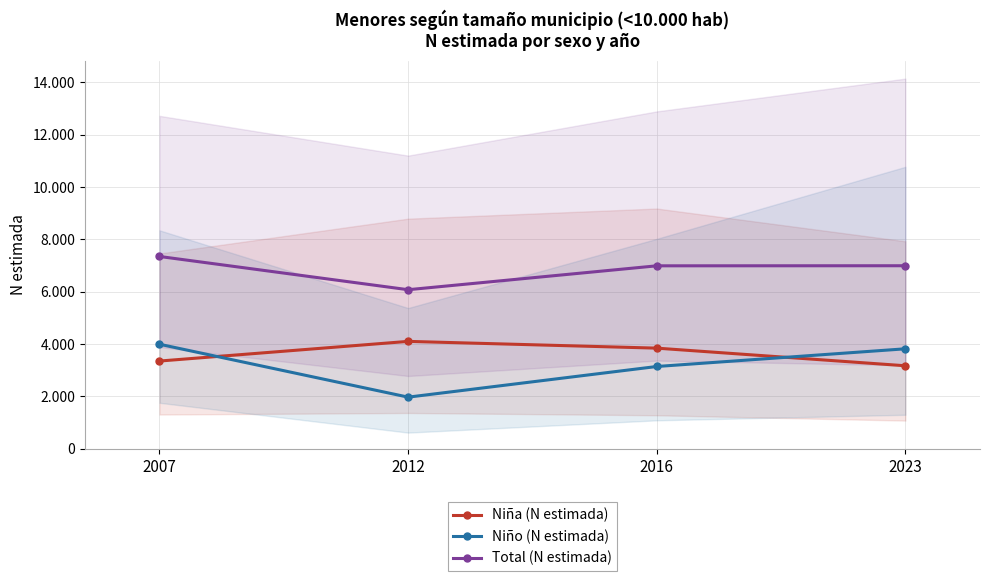

How many intersections are there between Niña (N estimada) and Niño (N estimada)?

2